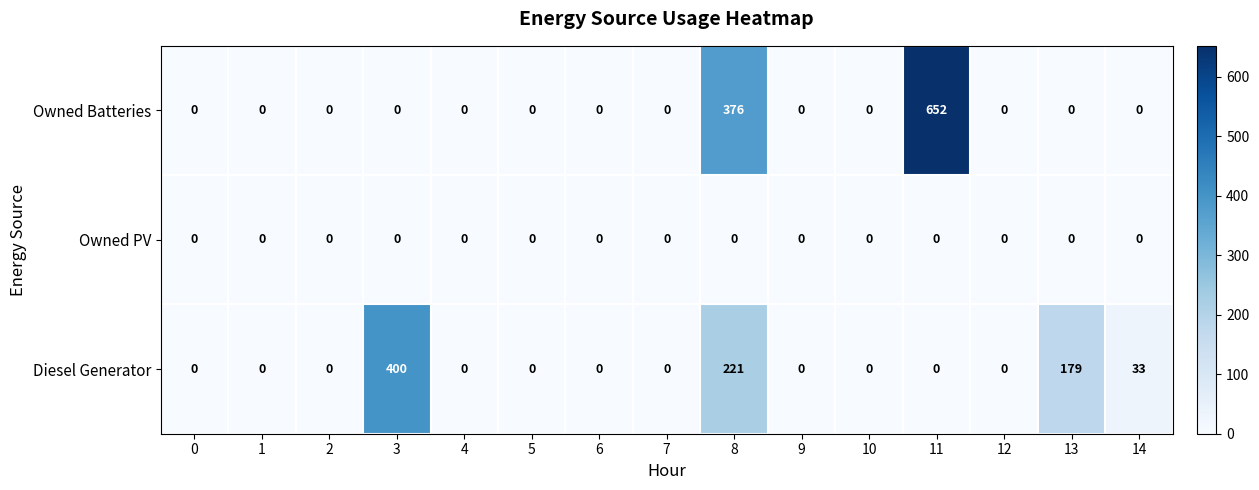

Which series has the largest range (max minus min)?

Owned Batteries